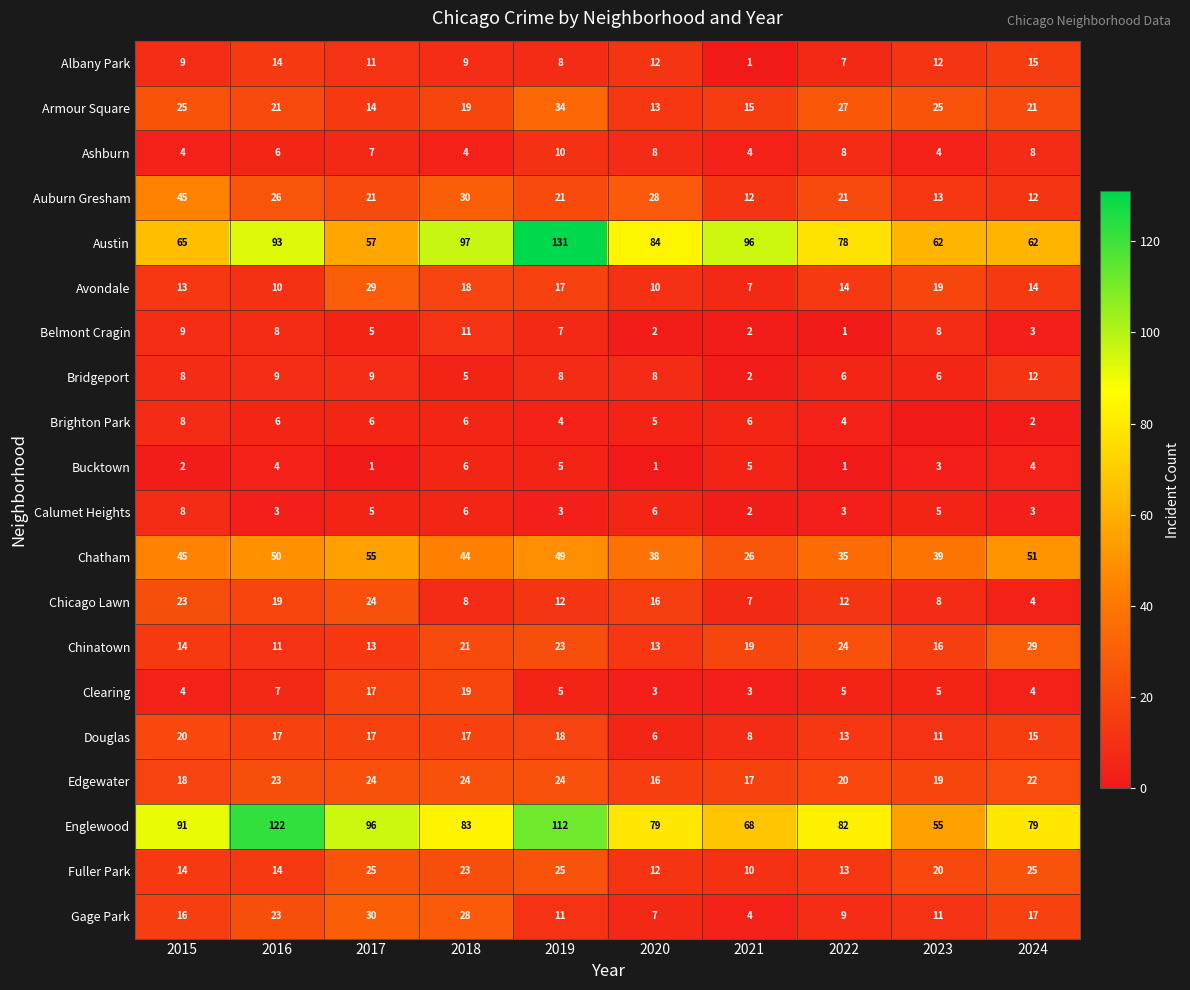

How many data points in Chinatown are less than 19?

5